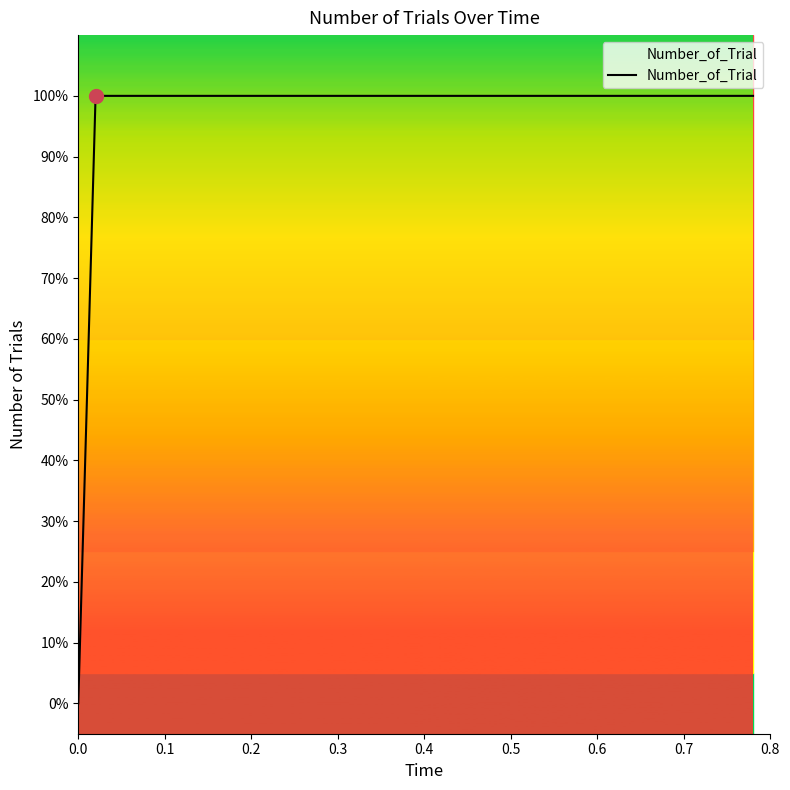

Does the chart display data point markers on the line(s)?

No